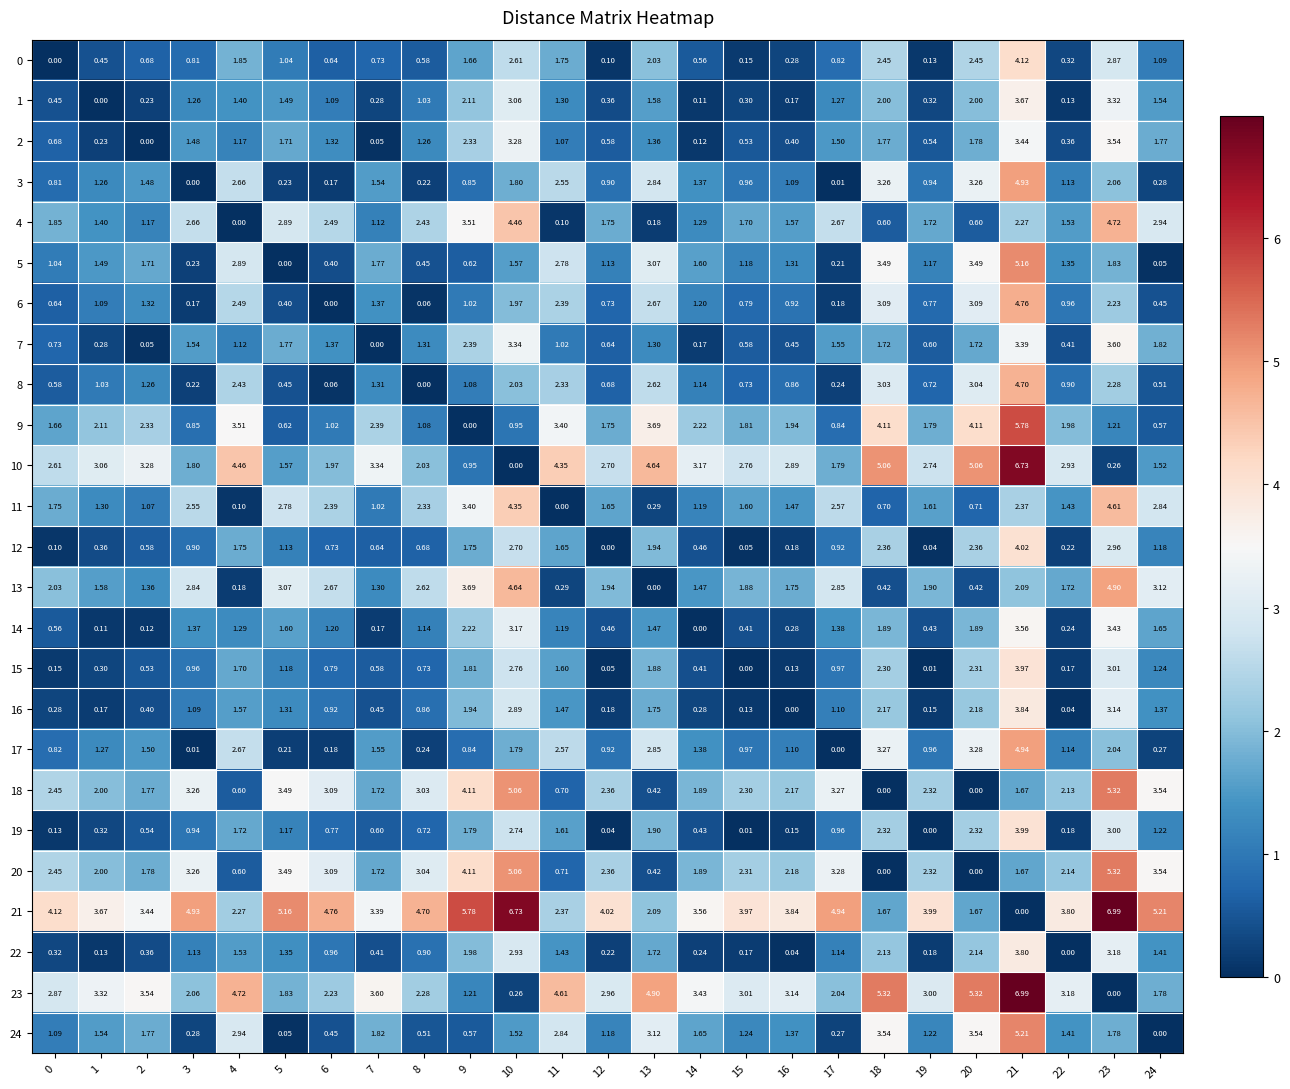

How many series are shown in this chart?

25